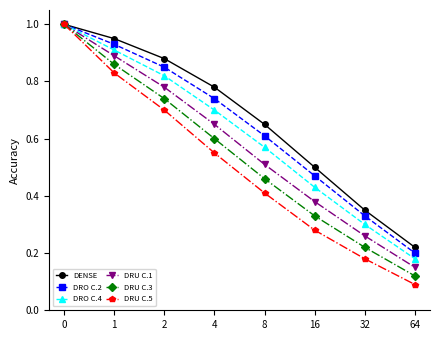

Which series has the largest range (max minus min)?

DRU C.5